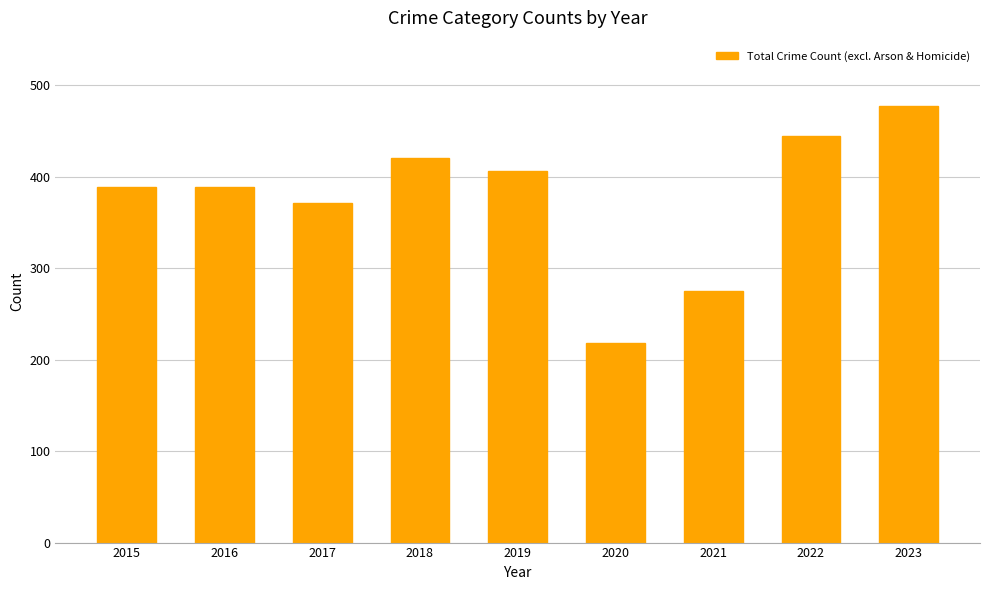

Is it true that the value at 2022 is 287?

False